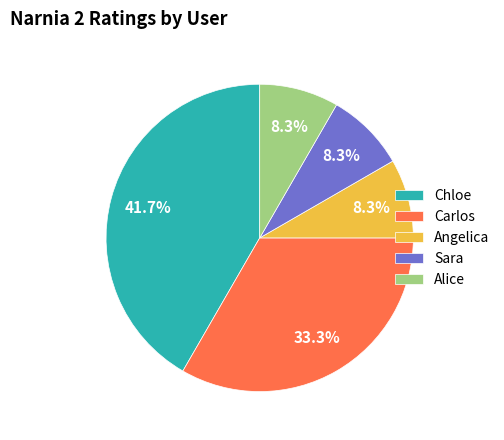

Which slice is the largest?

Chloe